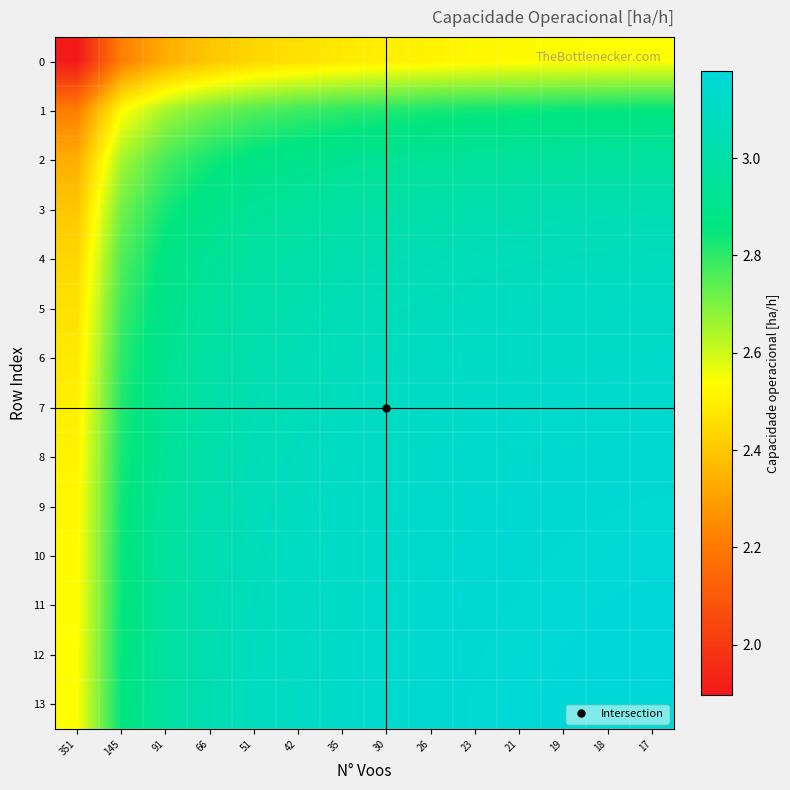

Rank the series by their maximum value, from highest to lowest.

13, 12, 11, 10, 9, 8, 7, 6, 5, 4, 3, 2, 1, 0